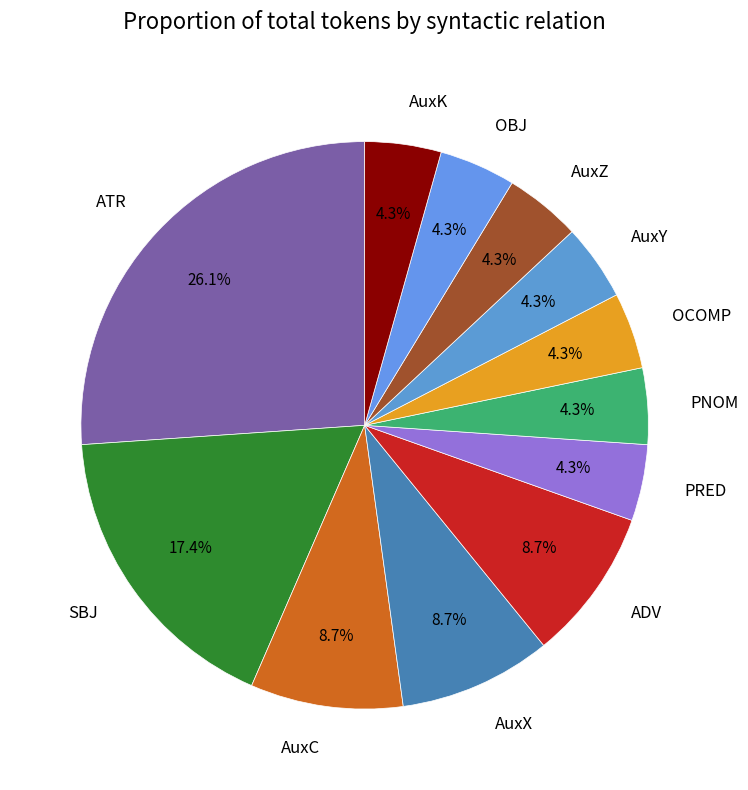

Is there any slice that represents more than half of the pie?

No